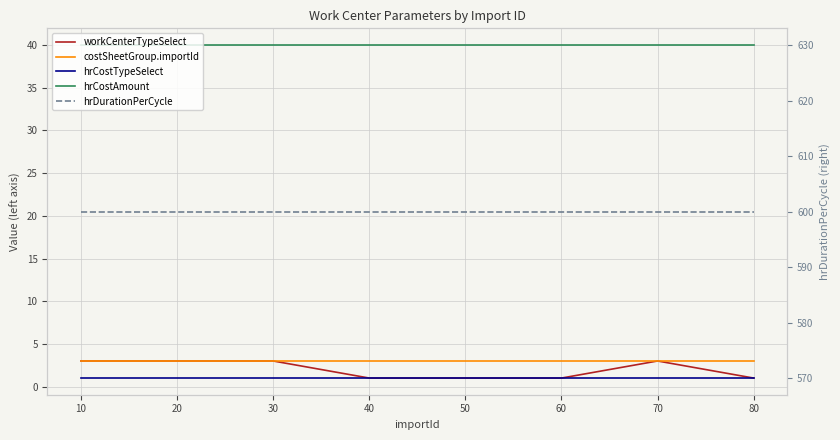

True or false: hrDurationPerCycle has more than 0 interior local peaks.

False